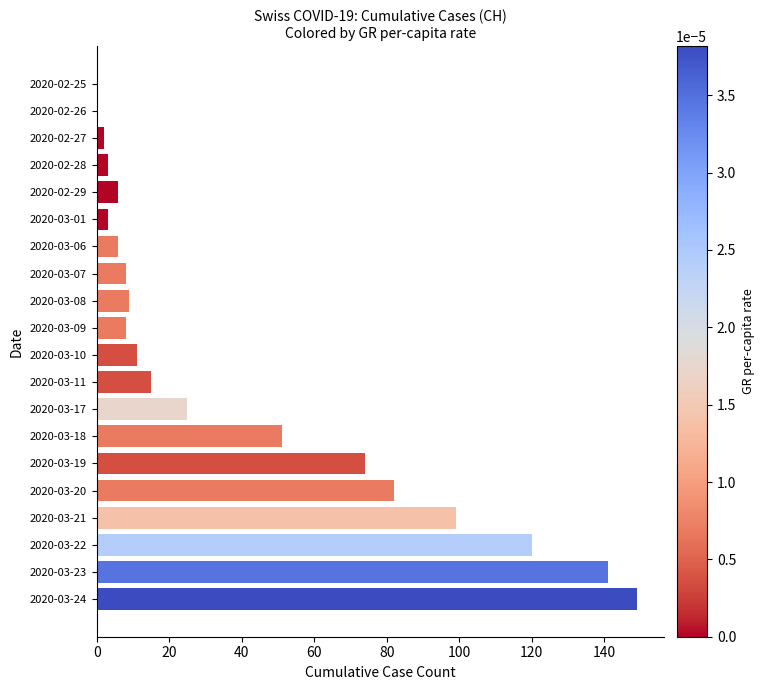

What is the sum of the values at 2020-03-20 and 2020-03-21?

181